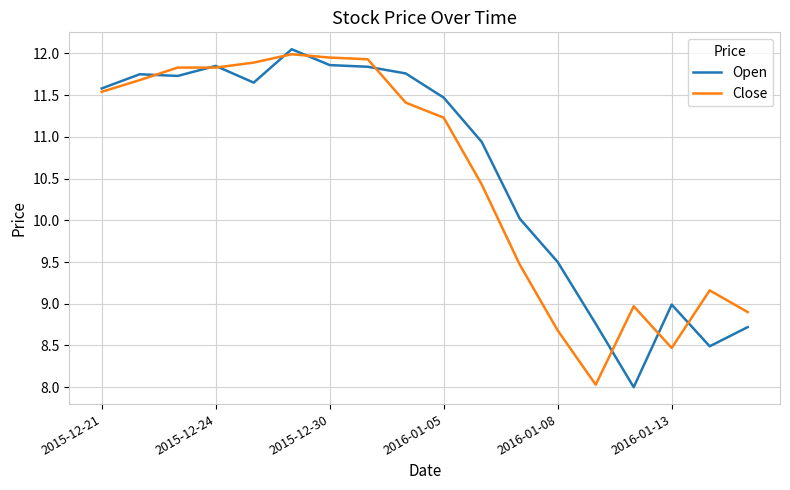

What are all the series names shown in the legend?

Open, Close